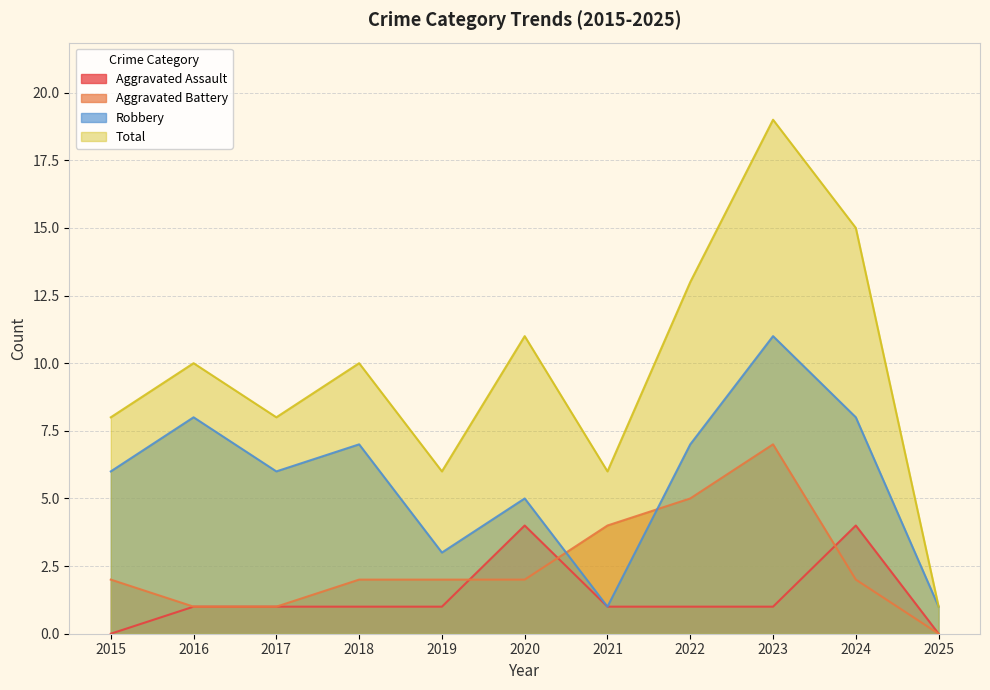

Does the chart display data point markers on the line(s)?

No